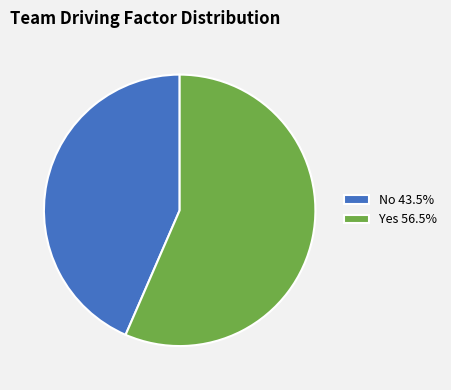

Combined, do Yes and No account for over 50%?

Yes